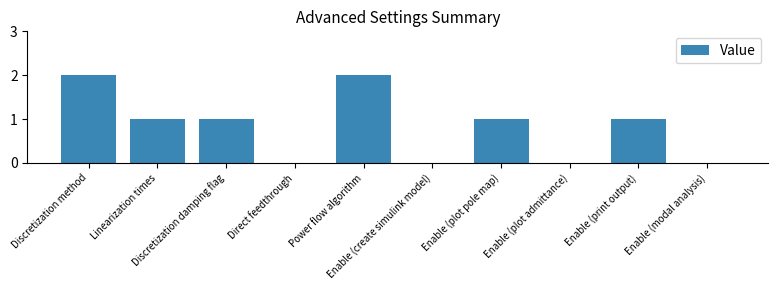

Count the number of categories in the chart.

10